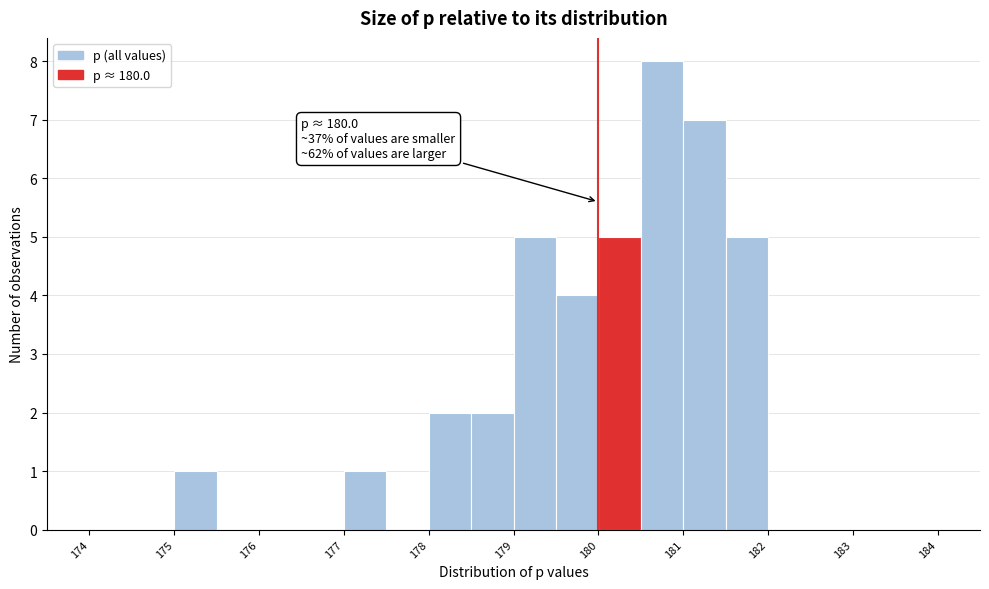

Which range on the x-axis has the tallest bar?

180.5 to 181.0